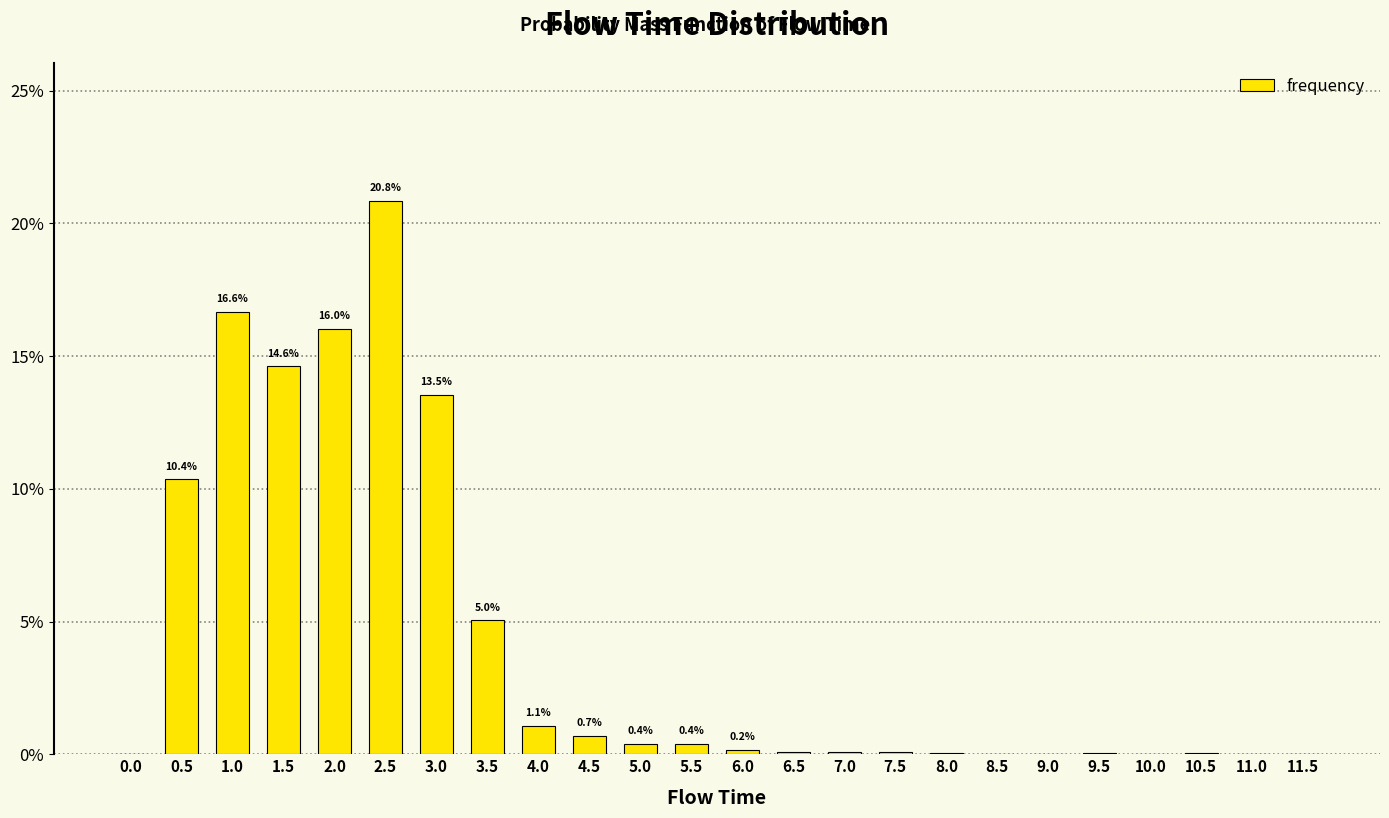

The value at 8.5 is 0.0. True or false?

True